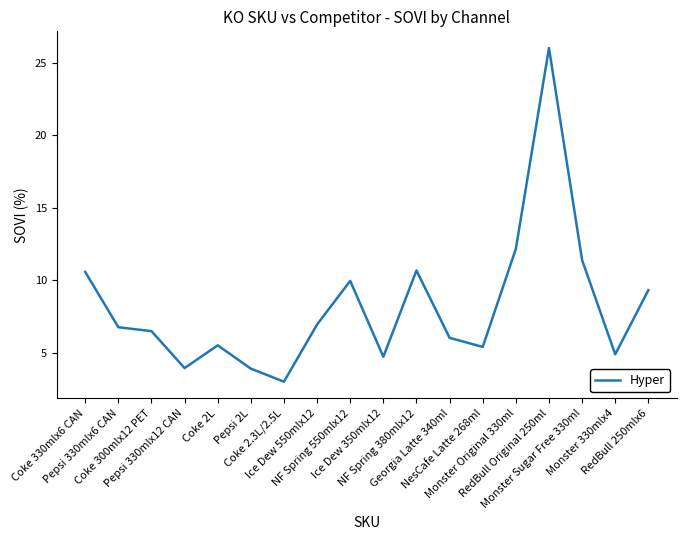

Does the chart display data point markers on the line(s)?

No